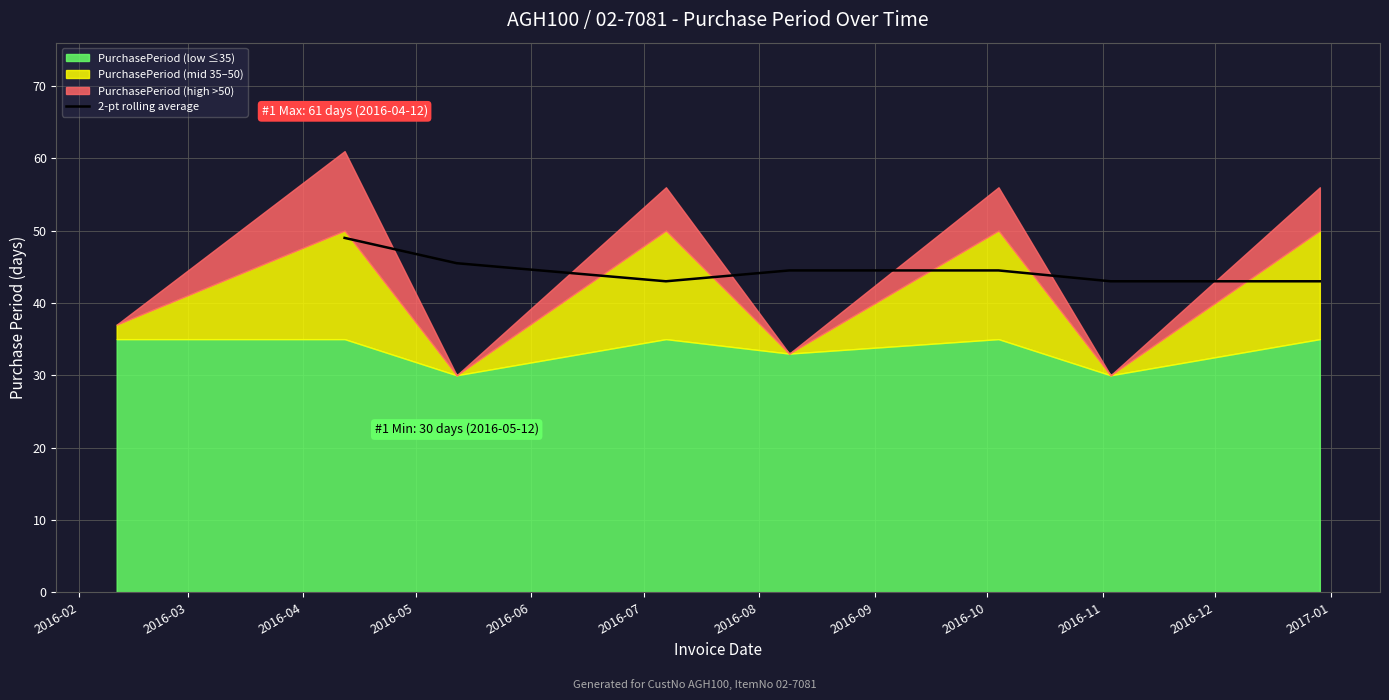

What is the minimum value for 2-pt rolling average?

43.0